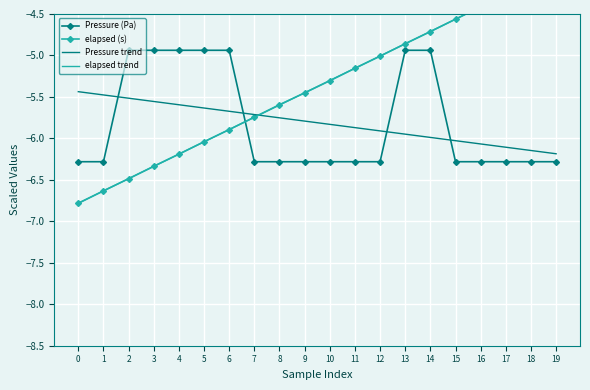

Between 16 and 8, which is larger?

16